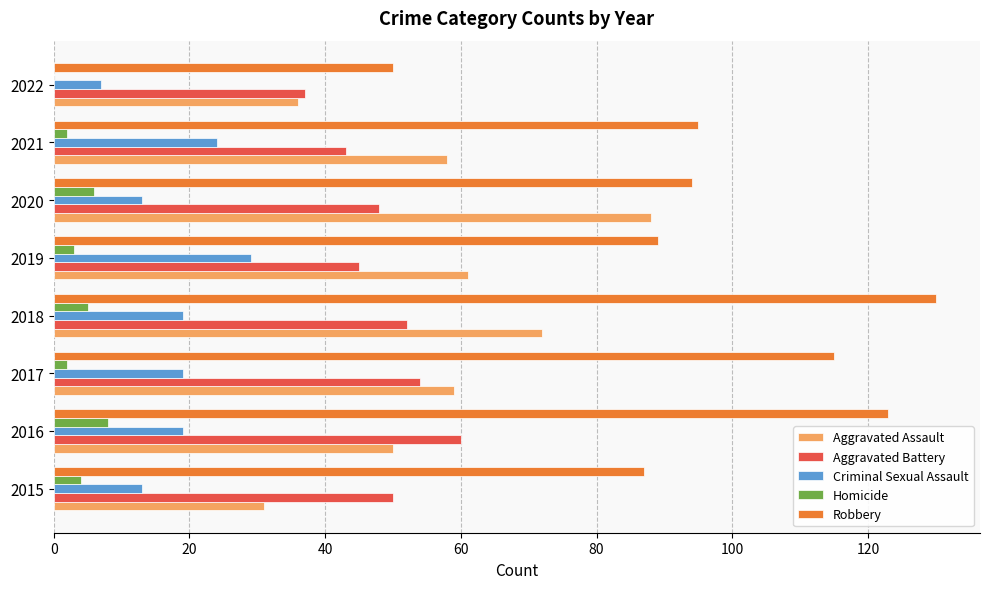

Which series has the largest range (max minus min)?

Robbery